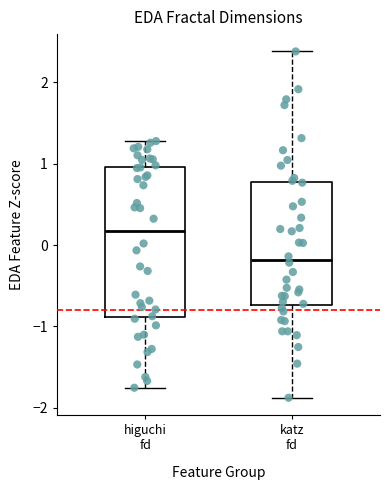

Reading left to right, read every box against the y-axis: the position of its median line, the range the box covers, and the ends of its whiskers. The values are not printed on the chart, so give them approximately, as read against the axis.

higuchi fd: median 0.2, box -0.9 to 1.0, whiskers -1.8 to 1.3
katz fd: median -0.2, box -0.7 to 0.8, whiskers -1.9 to 2.4